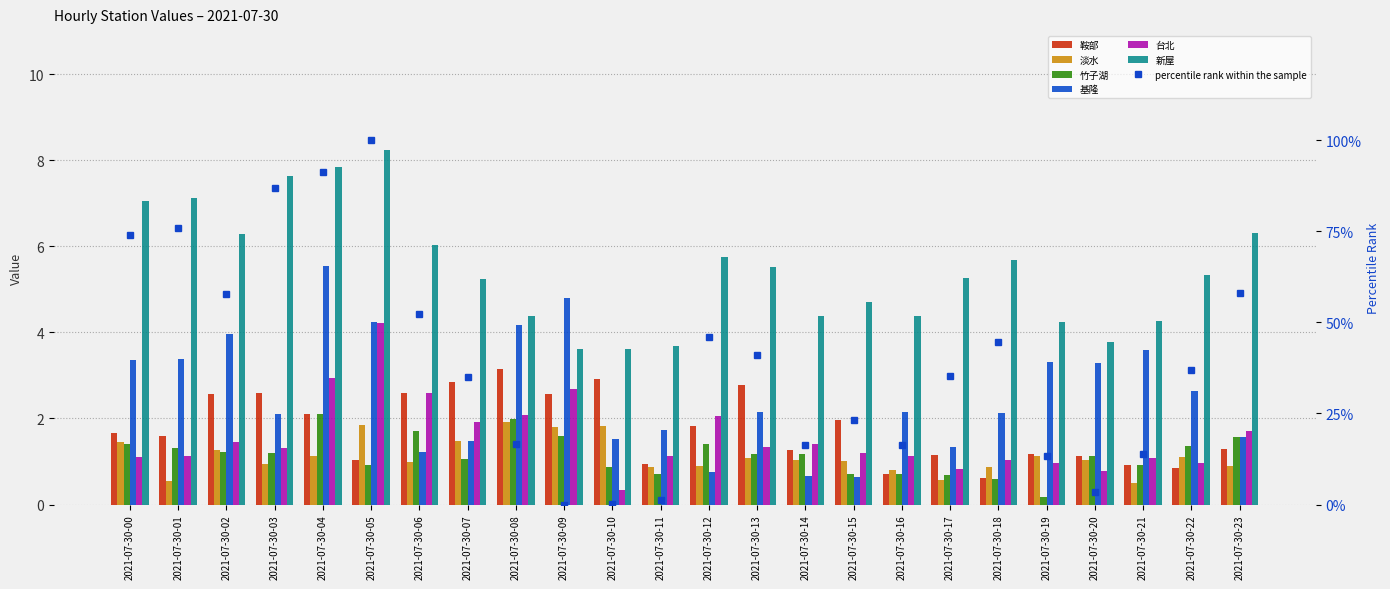

The value of 台北 at 2021-07-30-03 is 1.3. True or false?

True